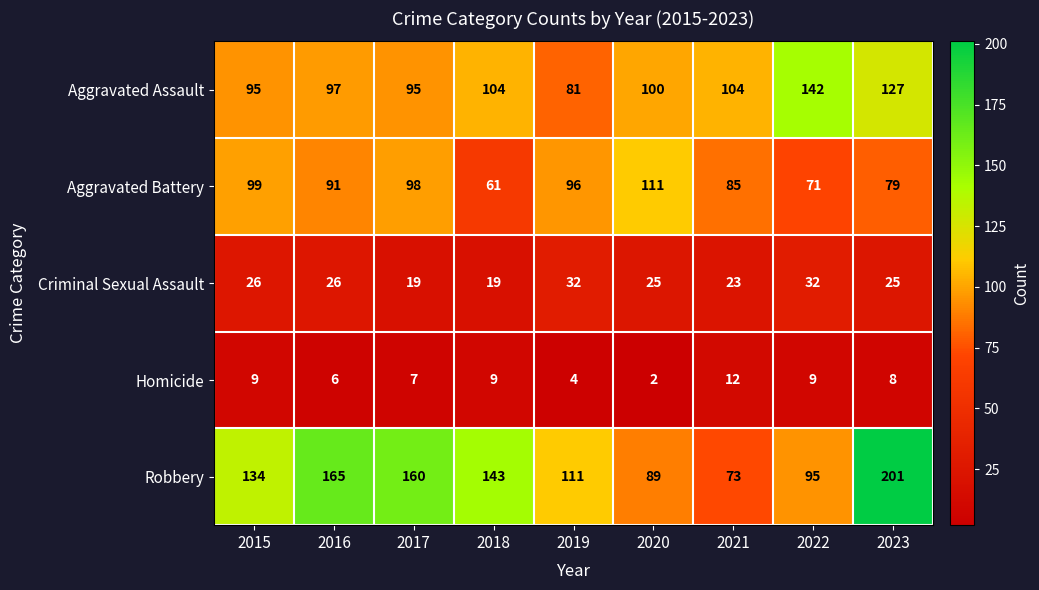

How many data points does each series have?

9